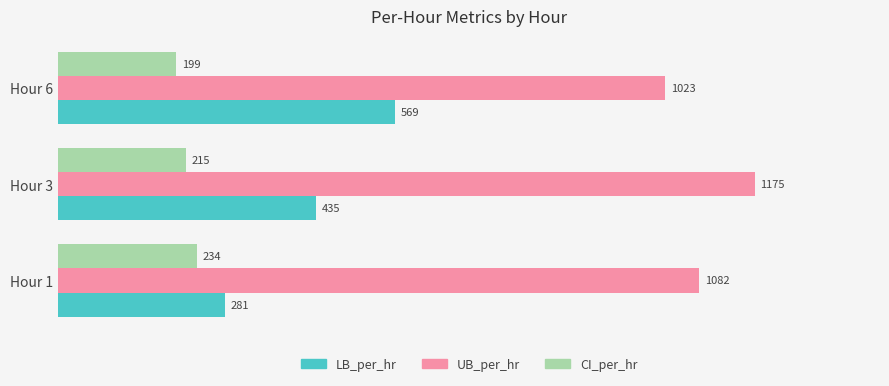

Rank the series at Hour 6 from highest to lowest value.

UB_per_hr, LB_per_hr, CI_per_hr